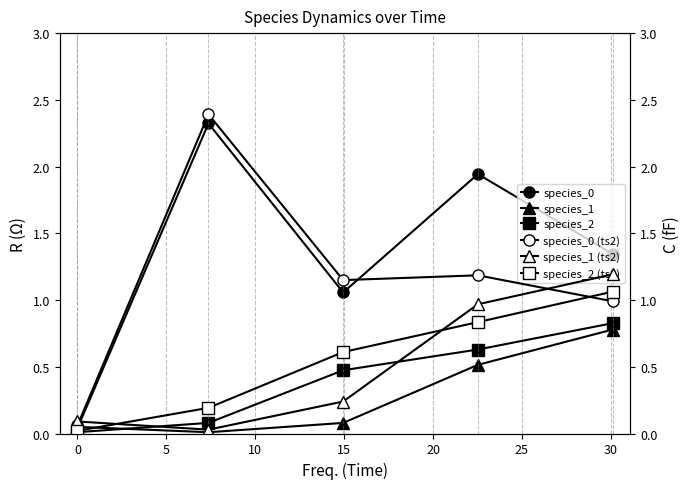

What is the highest value of the species_2 (ts2) series?

1.1